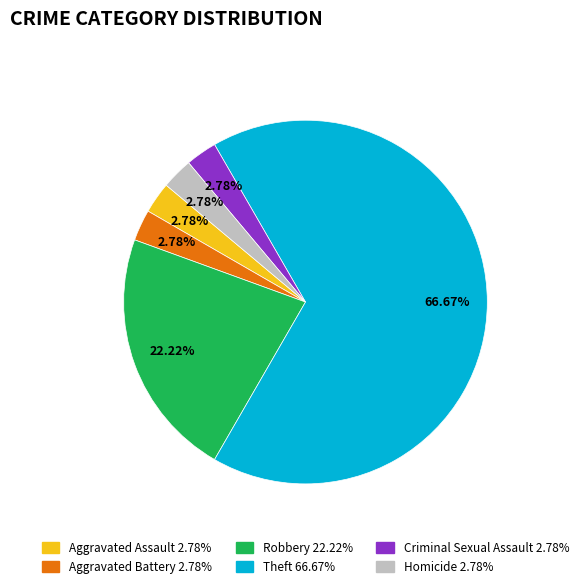

Is the sum of Robbery and Criminal Sexual Assault greater than half?

No